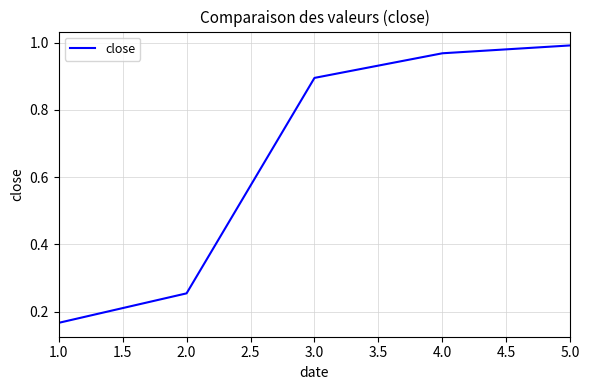

At which category does the chart reach its peak across all series?

5.0